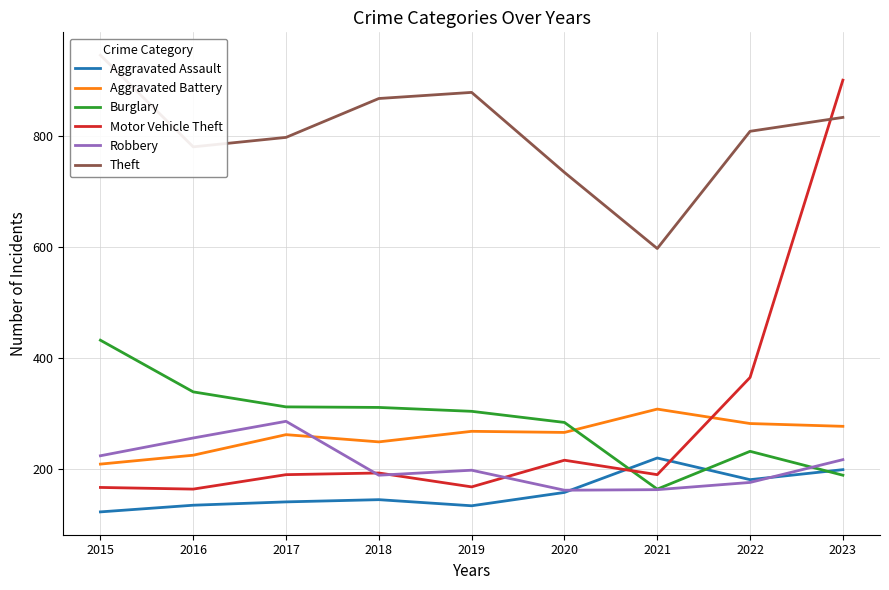

Is it true that Aggravated Battery equals 262 at 2017?

True